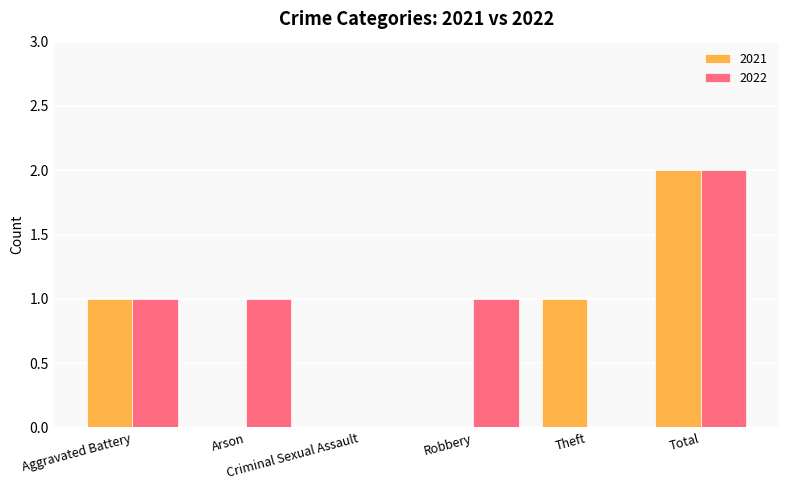

Count the 2021 values in the range 0 to 1.

5